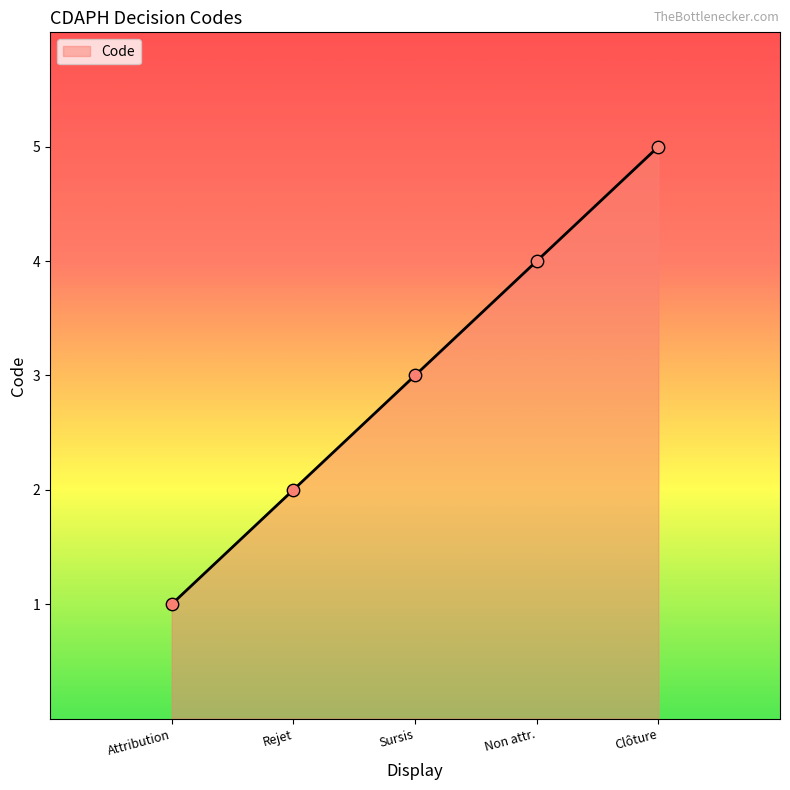

What is the change in value from Attribution to Non attr.?

+3